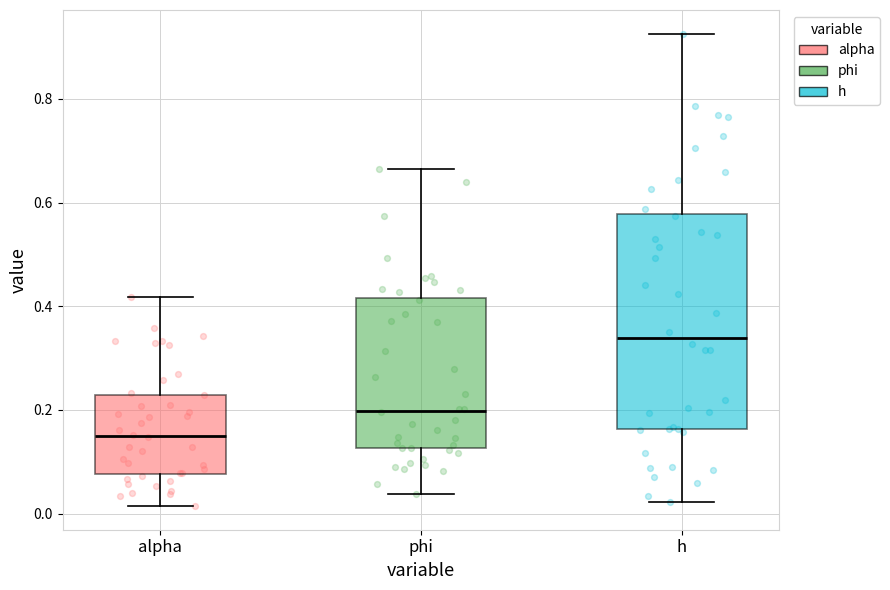

Which box's median line is the highest?

h